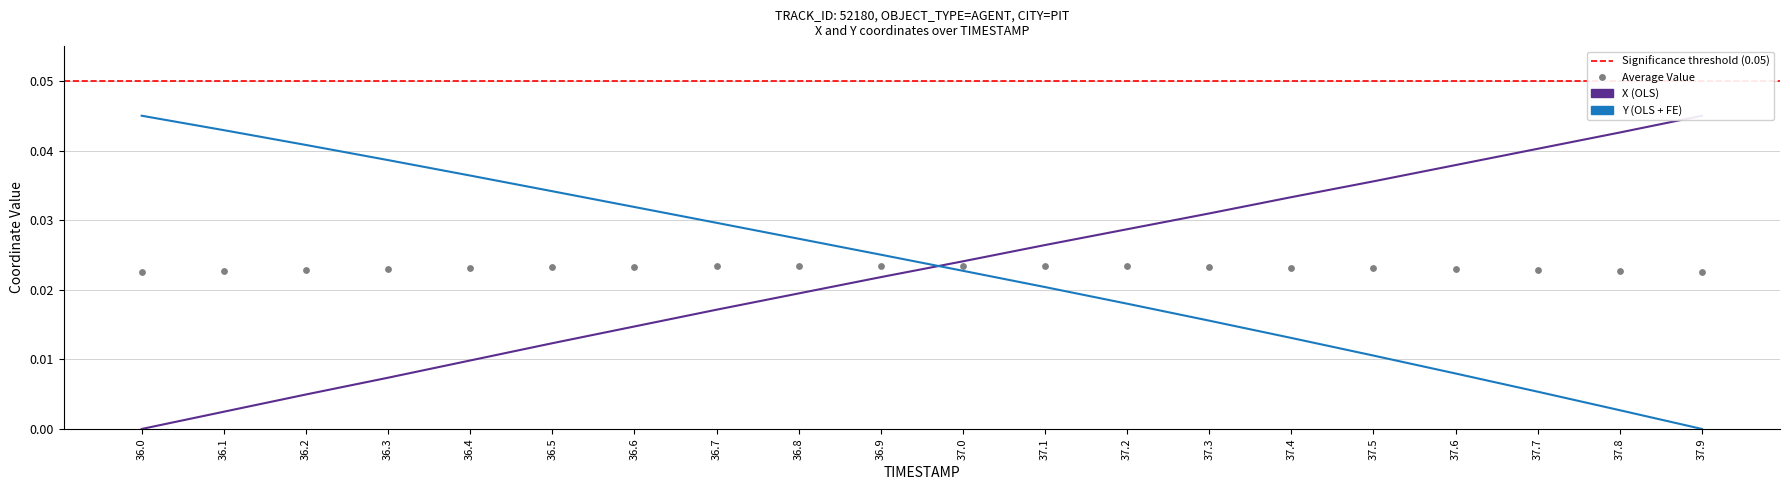

Which series has the largest total across all categories?

Y